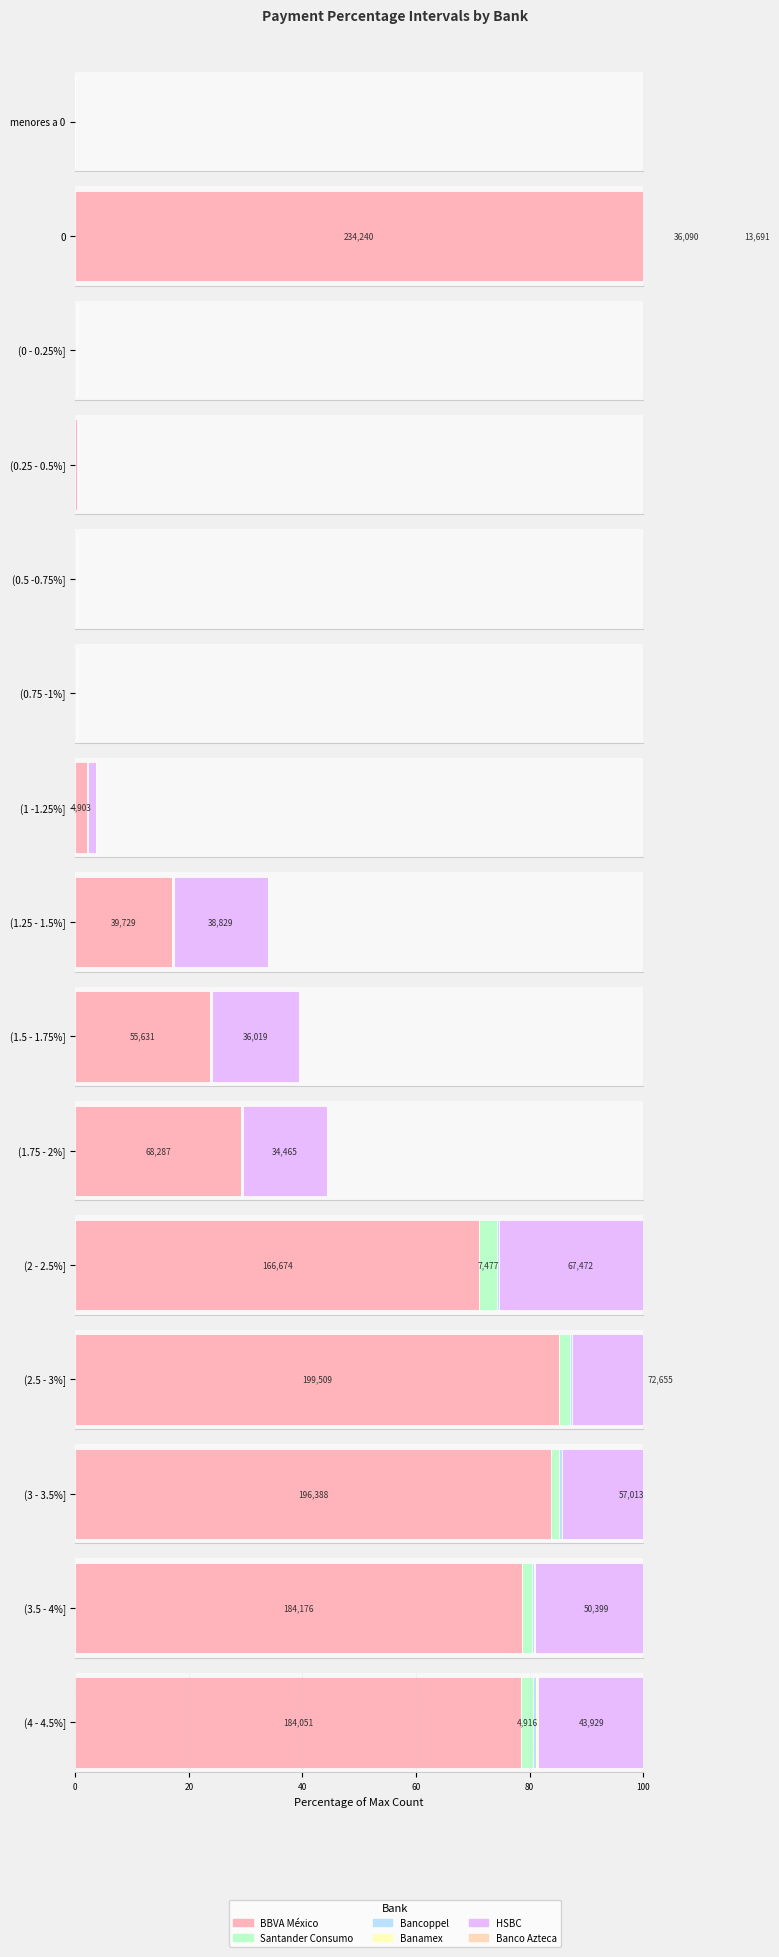

What is the value of the BBVA México bar at the 12th from the left?

199509